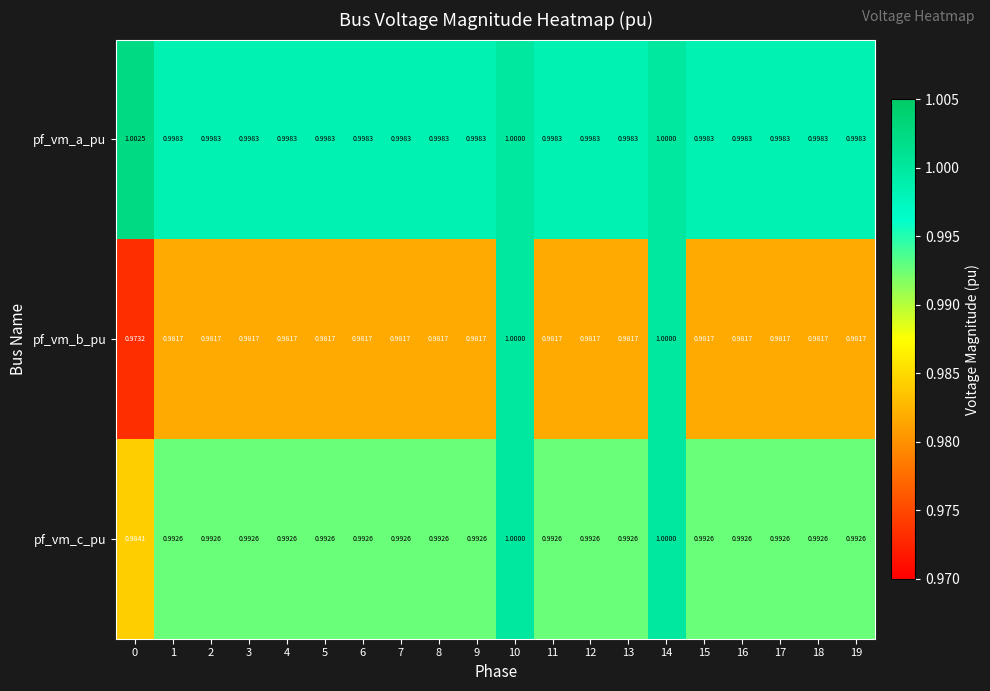

How many series are shown in this chart?

3